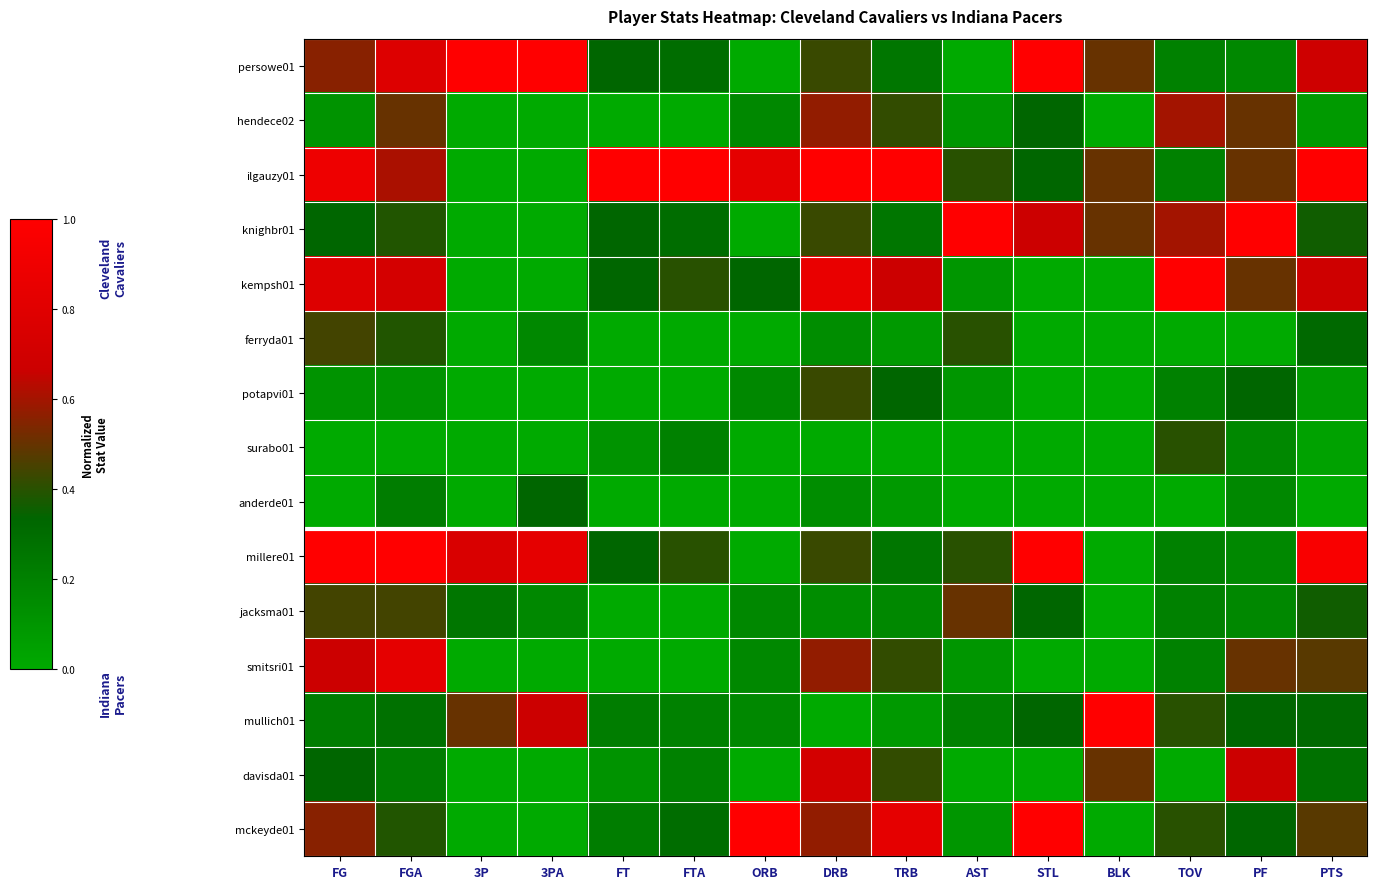

Reading left to right, transcribe all the data shown in this chart.

persowe01: FG=0.6	FGA=0.8	3P=1.0	3PA=1.0	FT=0.3	FTA=0.3	ORB=0.0	DRB=0.4	TRB=0.2	AST=0.0	STL=1.0	BLK=0.5	TOV=0.2	PF=0.2	PTS=0.7
hendece02: FG=0.1	FGA=0.5	3P=0.0	3PA=0.0	FT=0.0	FTA=0.0	ORB=0.2	DRB=0.6	TRB=0.4	AST=0.1	STL=0.3	BLK=0.0	TOV=0.6	PF=0.5	PTS=0.1
ilgauzy01: FG=0.9	FGA=0.6	3P=0.0	3PA=0.0	FT=1.0	FTA=1.0	ORB=0.8	DRB=1.0	TRB=1.0	AST=0.4	STL=0.3	BLK=0.5	TOV=0.2	PF=0.5	PTS=1.0
knighbr01: FG=0.3	FGA=0.4	3P=0.0	3PA=0.0	FT=0.3	FTA=0.3	ORB=0.0	DRB=0.4	TRB=0.2	AST=1.0	STL=0.7	BLK=0.5	TOV=0.6	PF=1.0	PTS=0.4
kempsh01: FG=0.8	FGA=0.7	3P=0.0	3PA=0.0	FT=0.3	FTA=0.4	ORB=0.3	DRB=0.9	TRB=0.7	AST=0.1	STL=0.0	BLK=0.0	TOV=1.0	PF=0.5	PTS=0.7
ferryda01: FG=0.4	FGA=0.4	3P=0.0	3PA=0.2	FT=0.0	FTA=0.0	ORB=0.0	DRB=0.1	TRB=0.1	AST=0.4	STL=0.0	BLK=0.0	TOV=0.0	PF=0.0	PTS=0.3
potapvi01: FG=0.1	FGA=0.1	3P=0.0	3PA=0.0	FT=0.0	FTA=0.0	ORB=0.2	DRB=0.4	TRB=0.3	AST=0.1	STL=0.0	BLK=0.0	TOV=0.2	PF=0.3	PTS=0.1
surabo01: FG=0.0	FGA=0.0	3P=0.0	3PA=0.0	FT=0.1	FTA=0.2	ORB=0.0	DRB=0.0	TRB=0.0	AST=0.0	STL=0.0	BLK=0.0	TOV=0.4	PF=0.2	PTS=0.0
anderde01: FG=0.0	FGA=0.2	3P=0.0	3PA=0.3	FT=0.0	FTA=0.0	ORB=0.0	DRB=0.1	TRB=0.1	AST=0.0	STL=0.0	BLK=0.0	TOV=0.0	PF=0.2	PTS=0.0
millere01: FG=1.0	FGA=1.0	3P=0.8	3PA=0.8	FT=0.3	FTA=0.4	ORB=0.0	DRB=0.4	TRB=0.2	AST=0.4	STL=1.0	BLK=0.0	TOV=0.2	PF=0.2	PTS=1.0
jacksma01: FG=0.4	FGA=0.4	3P=0.2	3PA=0.2	FT=0.0	FTA=0.0	ORB=0.2	DRB=0.1	TRB=0.2	AST=0.5	STL=0.3	BLK=0.0	TOV=0.2	PF=0.2	PTS=0.4
smitsri01: FG=0.7	FGA=0.8	3P=0.0	3PA=0.0	FT=0.0	FTA=0.0	ORB=0.2	DRB=0.6	TRB=0.4	AST=0.1	STL=0.0	BLK=0.0	TOV=0.2	PF=0.5	PTS=0.5
mullich01: FG=0.2	FGA=0.3	3P=0.5	3PA=0.7	FT=0.2	FTA=0.2	ORB=0.2	DRB=0.0	TRB=0.1	AST=0.2	STL=0.3	BLK=1.0	TOV=0.4	PF=0.3	PTS=0.3
davisda01: FG=0.3	FGA=0.2	3P=0.0	3PA=0.0	FT=0.1	FTA=0.2	ORB=0.0	DRB=0.7	TRB=0.4	AST=0.0	STL=0.0	BLK=0.5	TOV=0.0	PF=0.7	PTS=0.3
mckeyde01: FG=0.6	FGA=0.4	3P=0.0	3PA=0.0	FT=0.2	FTA=0.3	ORB=1.0	DRB=0.6	TRB=0.8	AST=0.1	STL=1.0	BLK=0.0	TOV=0.4	PF=0.3	PTS=0.5